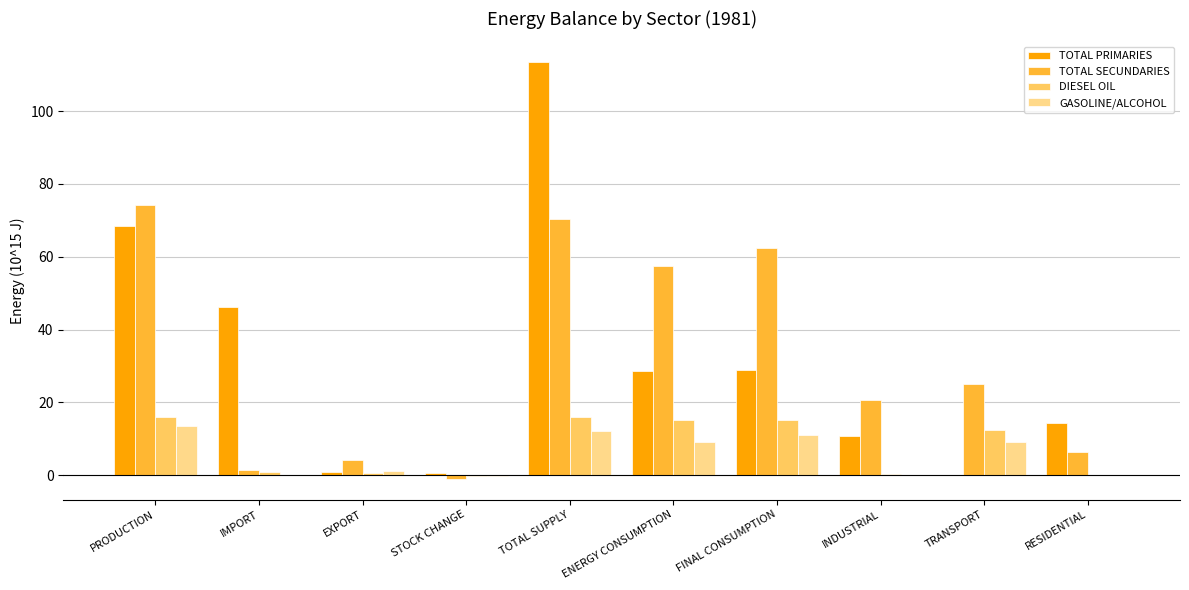

Is the value of TOTAL SECUNDARIES at STOCK CHANGE greater than the value of TOTAL PRIMARIES at PRODUCTION?

No